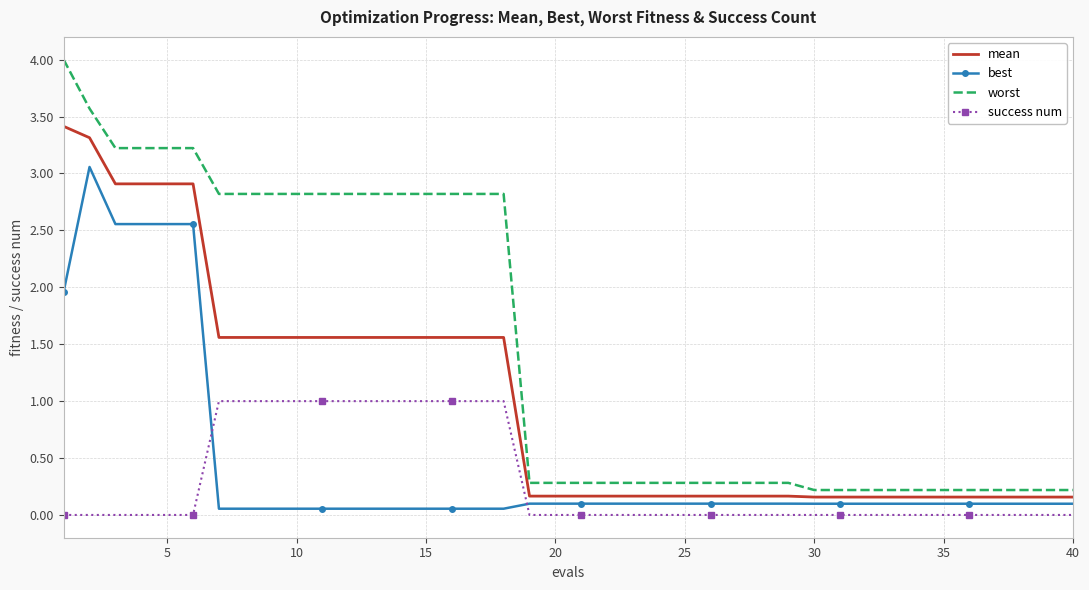

Which series has the largest total across all categories?

worst